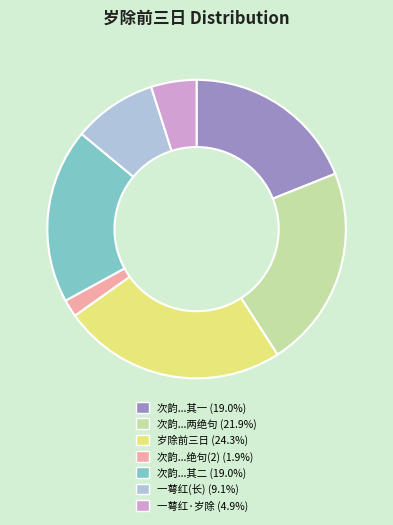

Does any single category account for the majority?

No